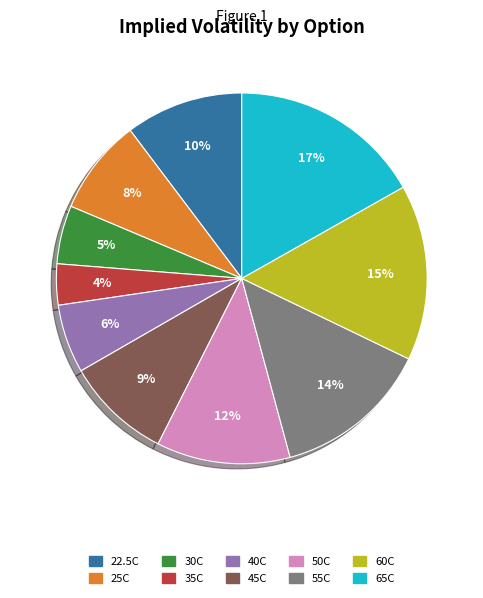

To the nearest percent, what is the difference between the largest and smallest slice percentages?

13%